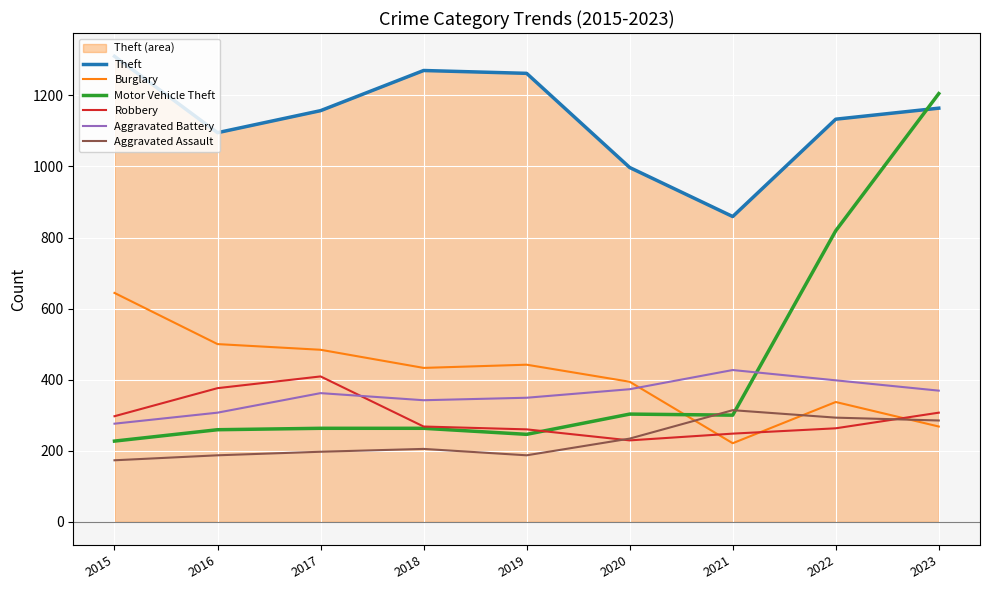

What is the difference between the maximum and minimum values in the Aggravated Assault series?

141